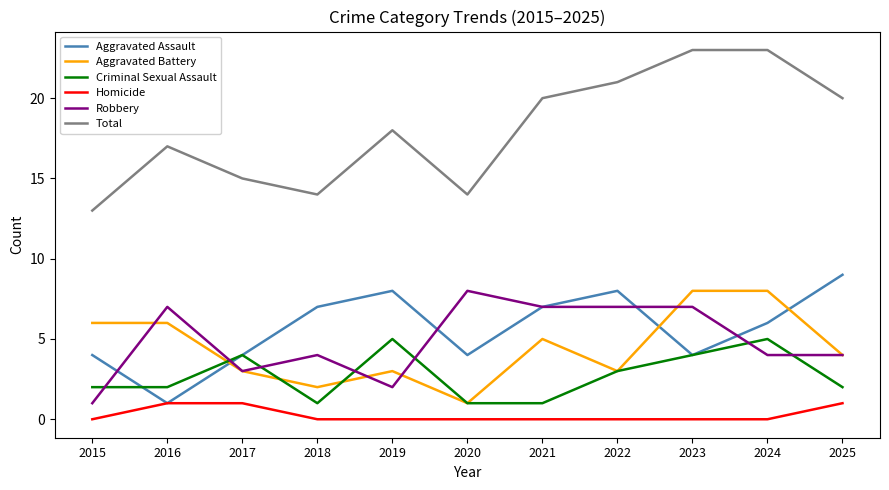

True or false: Robbery has more than 0 interior local peaks.

True